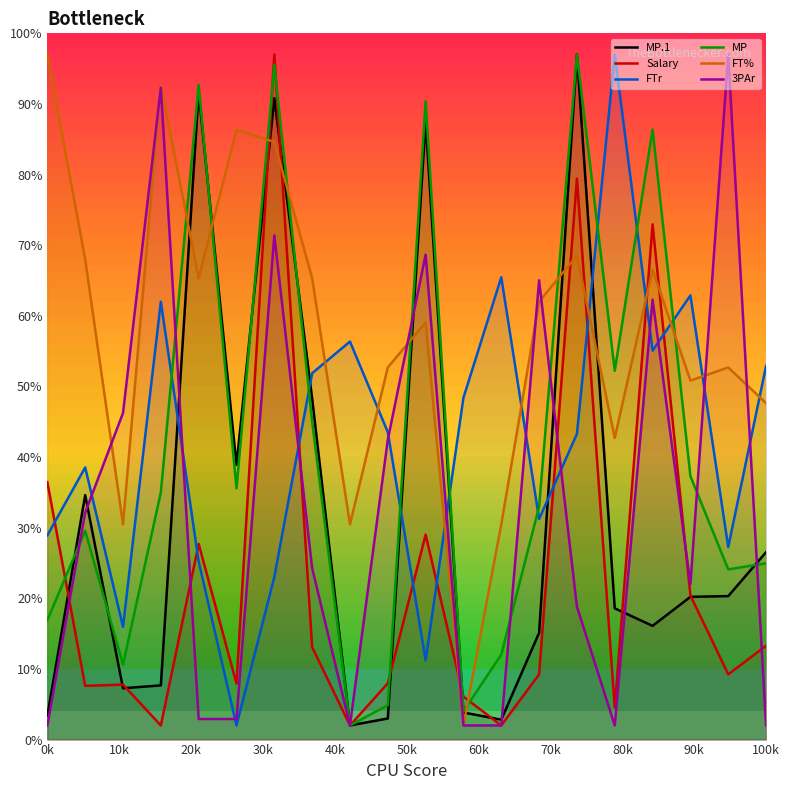

Does the chart have visible grid lines?

No